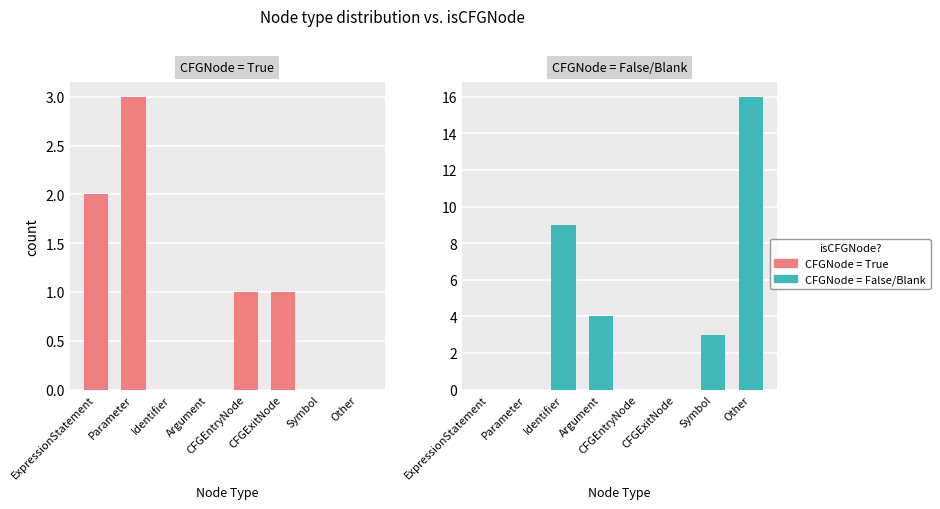

What is the label of the 1st bar from the left?

ExpressionStatement